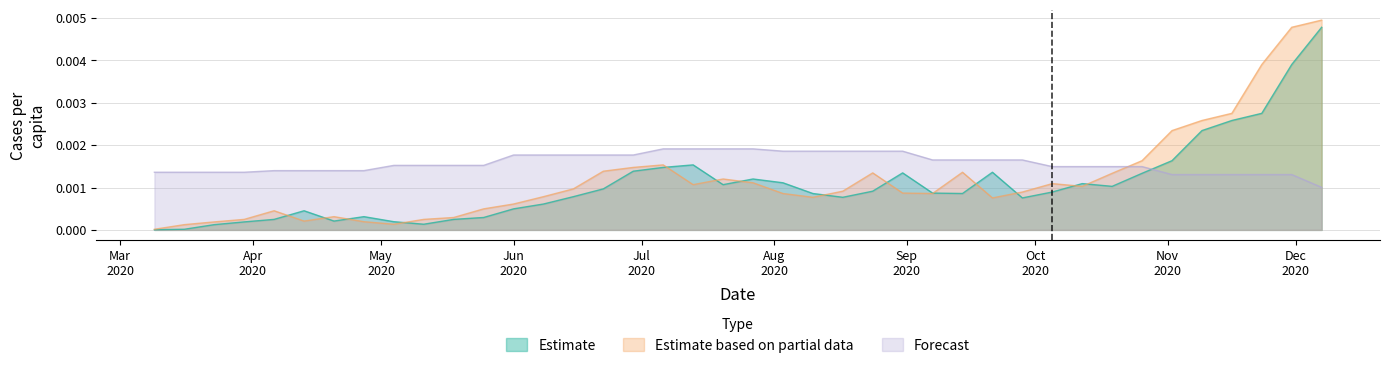

Which series has the largest total across all categories?

Forecast